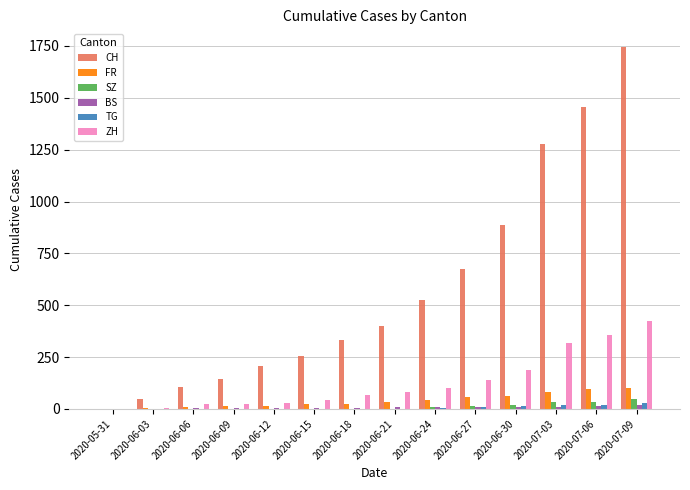

What is the maximum value shown in the chart?

1743